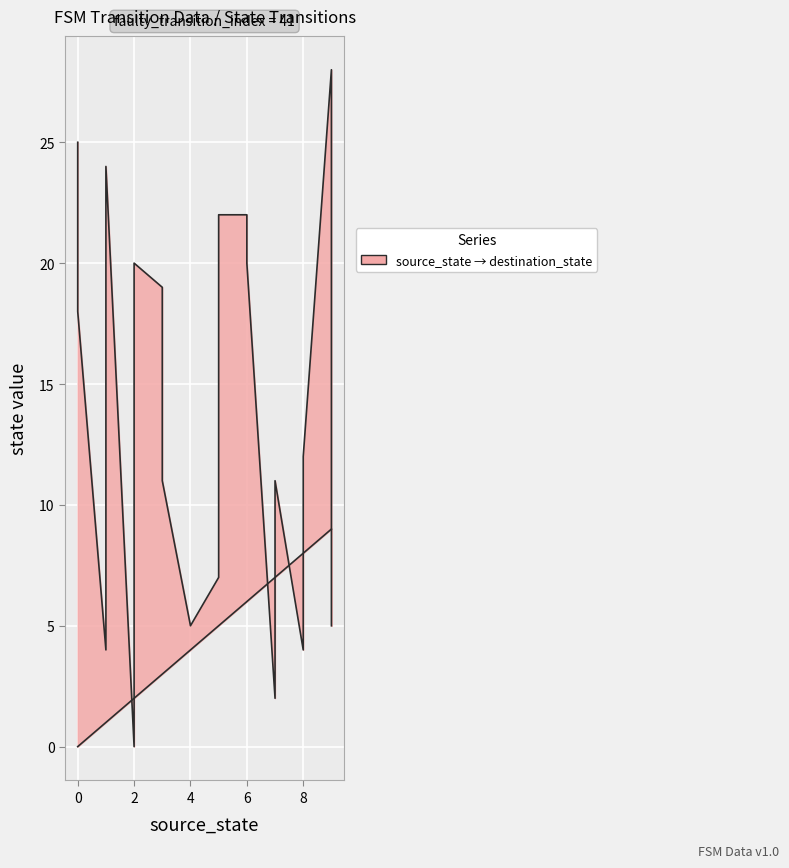

Reading left to right, transcribe all the data shown in this chart.

source_state: 0=0	0=0	1=1	1=1	2=2	2=2	3=3	3=3	4=4	4=4	5=5	5=5	6=6	6=6	7=7	7=7	8=8	8=8	9=9	9=9
destination_state: 0=25	0=18	1=4	1=24	2=0	2=20	3=19	3=11	4=5	4=5	5=7	5=22	6=22	6=20	7=2	7=11	8=4	8=12	9=28	9=5